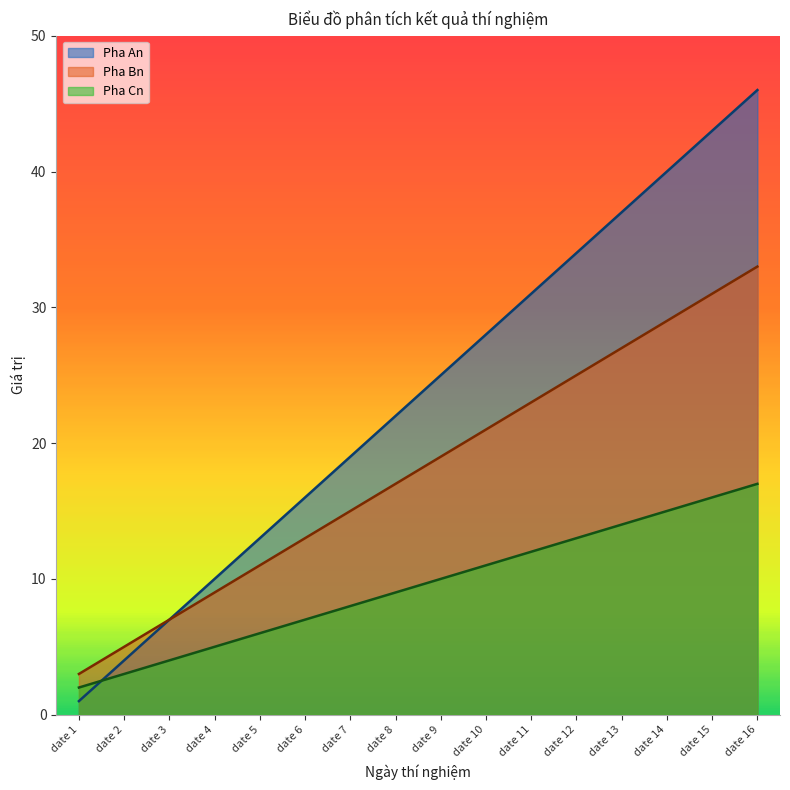

Does the chart have visible grid lines?

No